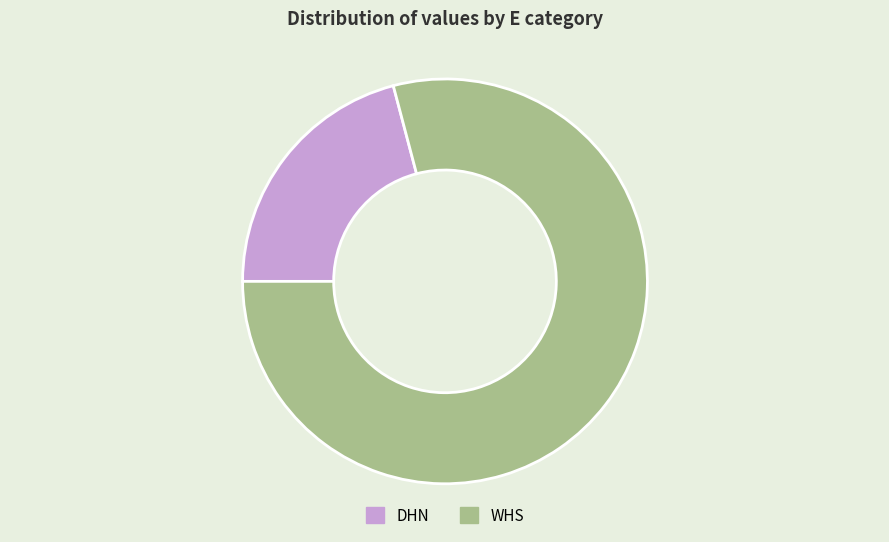

Approximately how many times larger is the value at DHN compared to WHS?

0.3